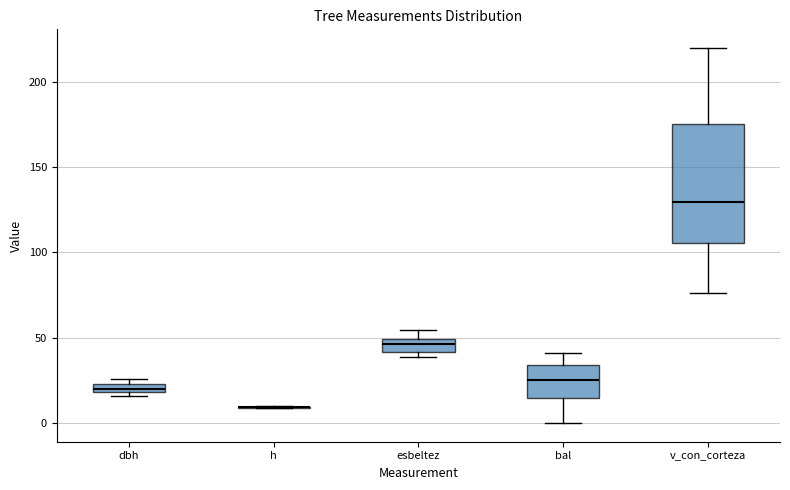

Which box is the tallest, from its lower edge to its upper edge?

v_con_corteza